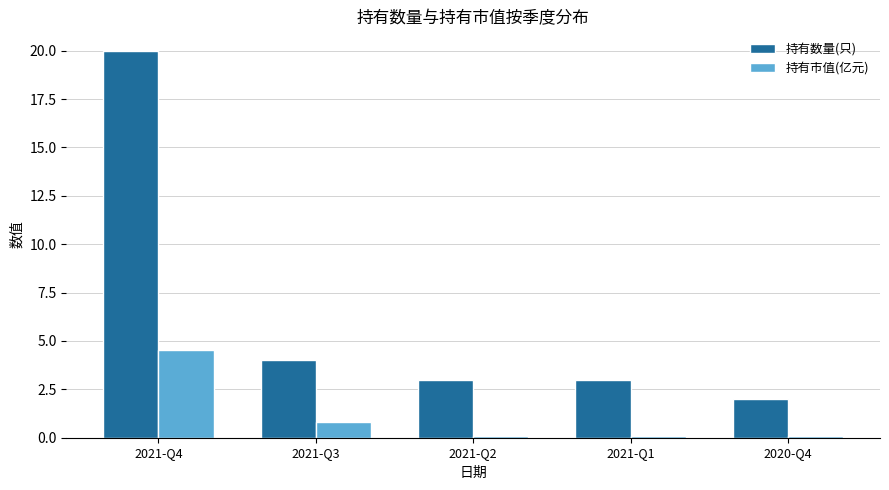

The value of 持有市值(亿元) at 2021-Q2 is 0.1. True or false?

True